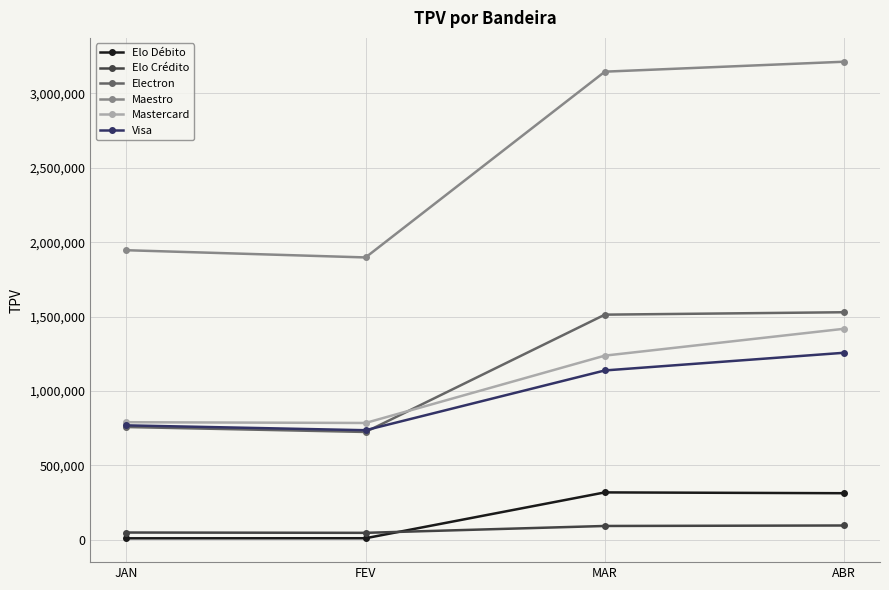

What is the sum of all Elo Crédito values?

282375.6